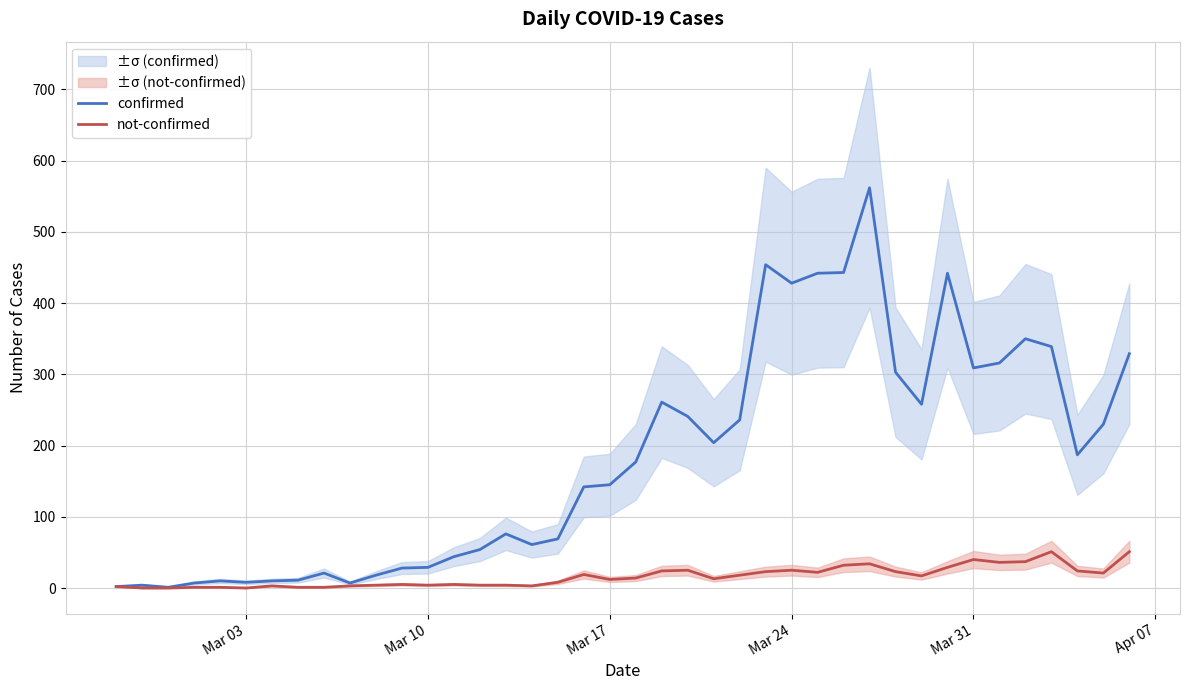

How many interior local peaks does the confirmed series have?

9